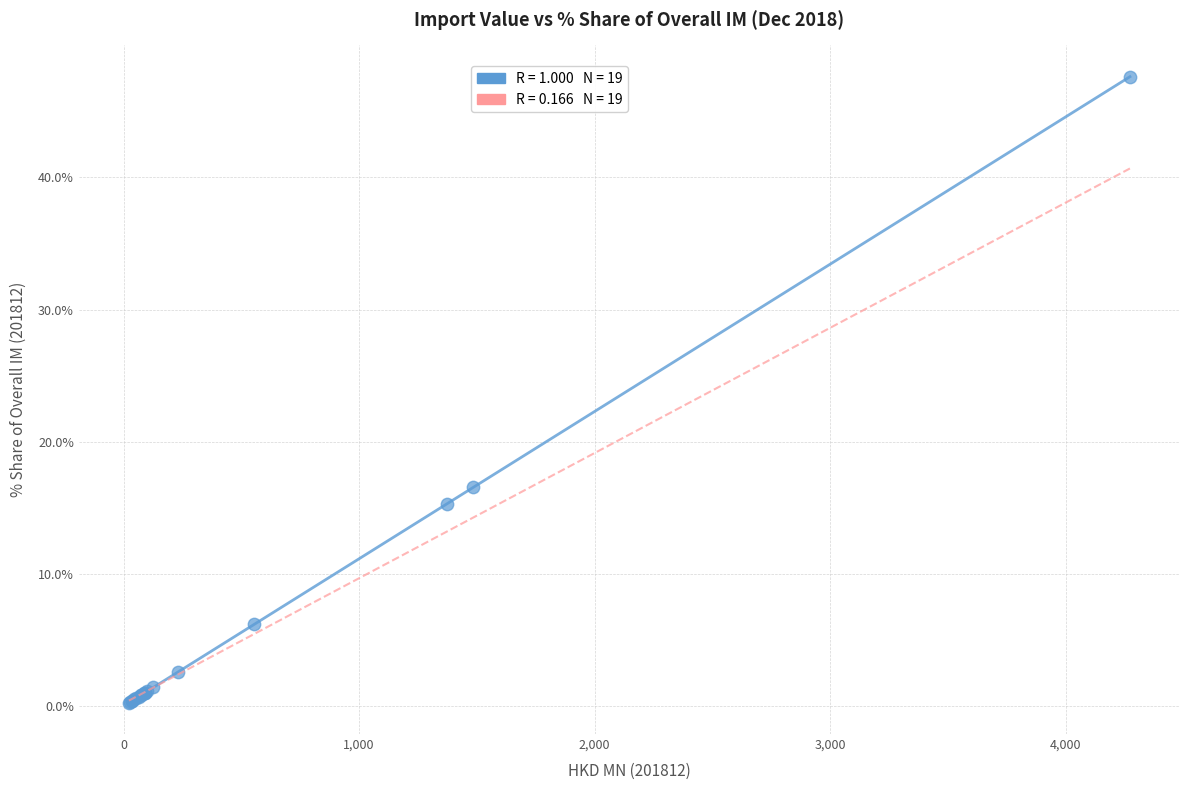

What Y value in the scatter plot is closest to 23?

16.5